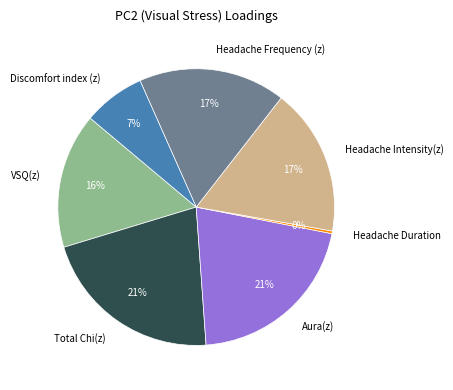

Do VSQ(z) and Headache Duration together represent more than half of the pie?

No